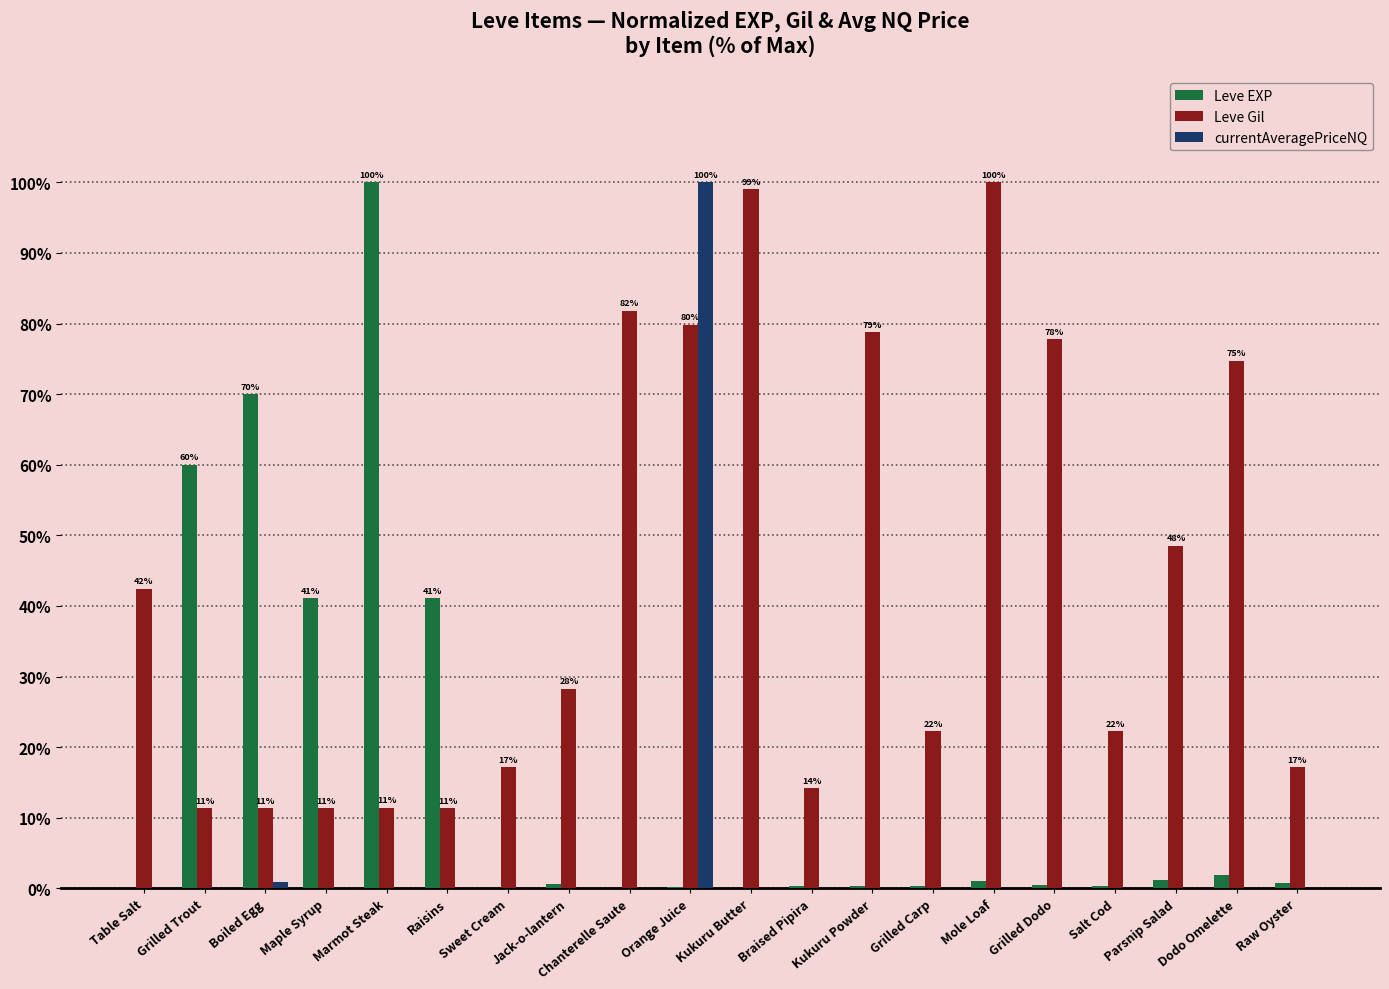

Is it true that Leve Gil equals 7.1 at Boiled Egg?

False